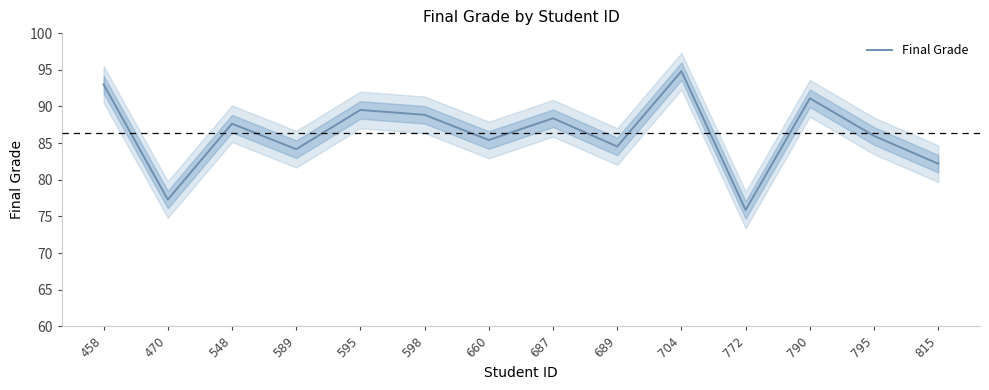

What is the smallest value displayed?

75.9